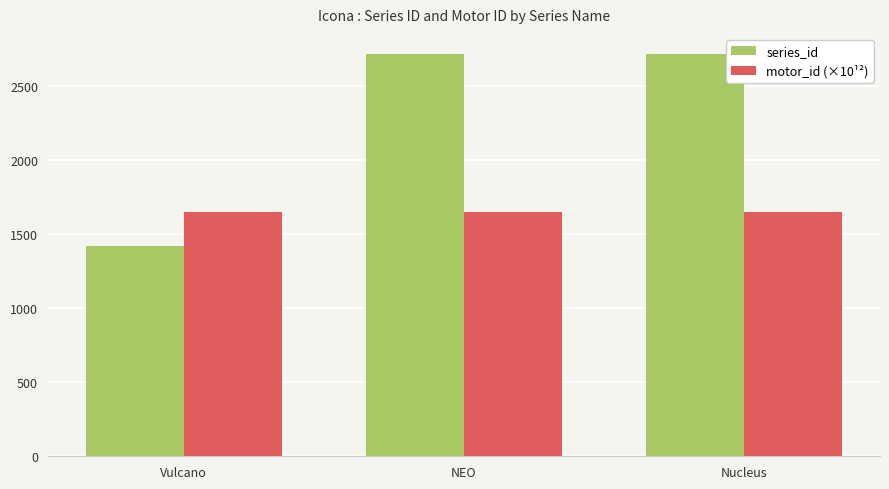

What is the average value of the series_id series?

2284.3